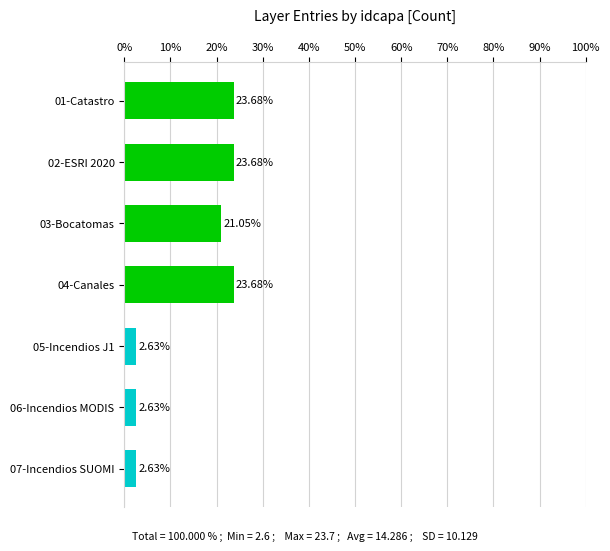

What is the difference between the second highest and second lowest values?

21.1